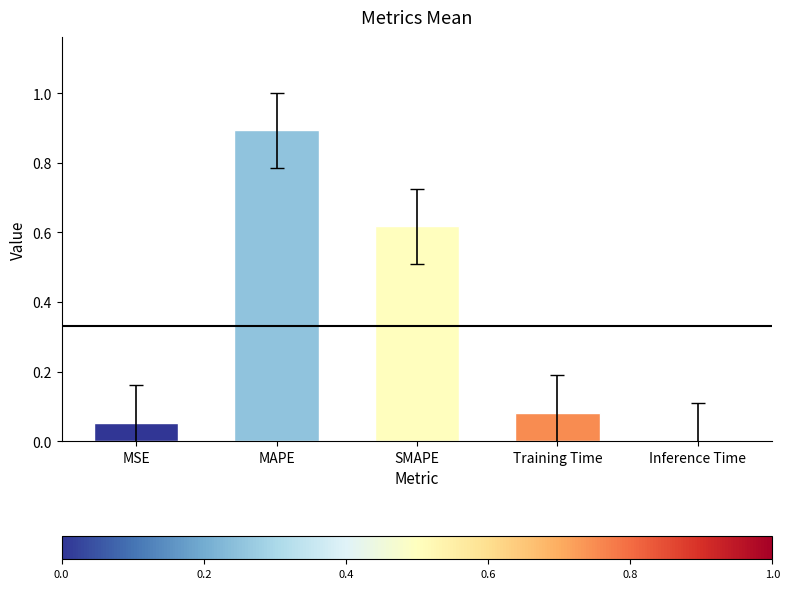

The value at Inference Time is 0.0. True or false?

True